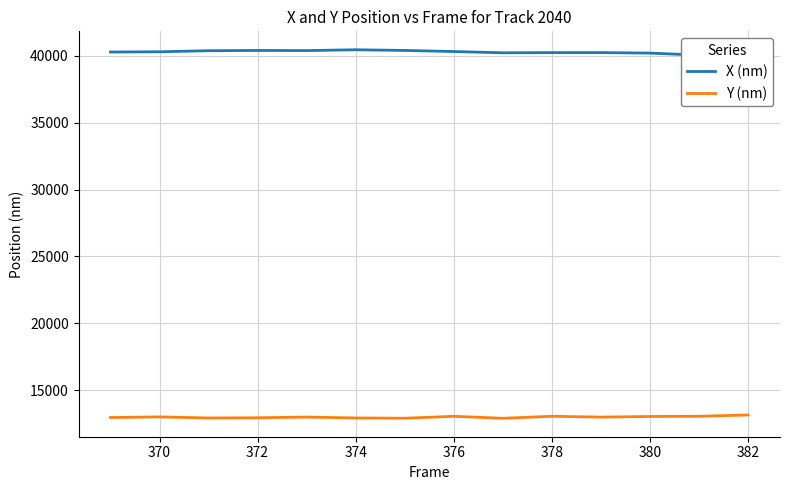

True or false: Y (nm) and X (nm) intersect in this chart.

False